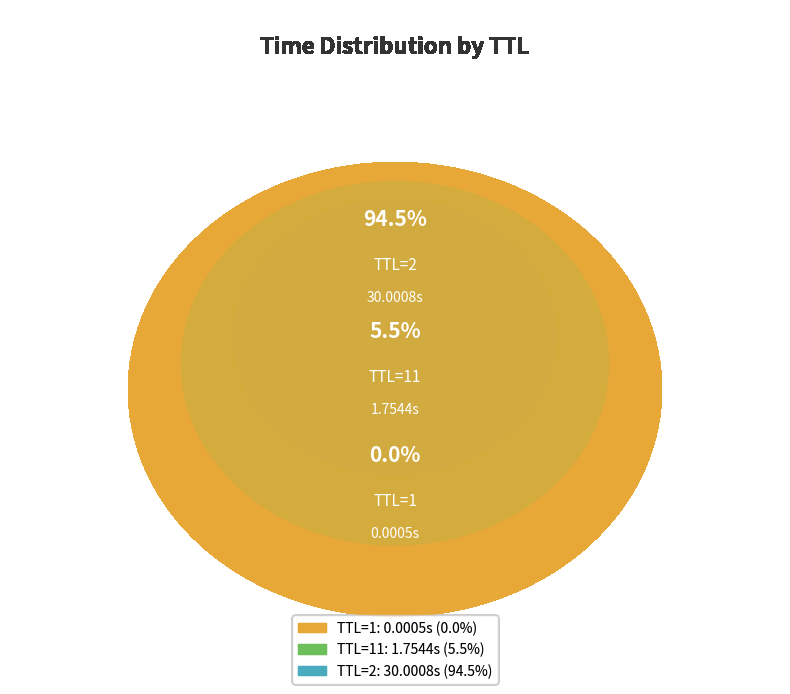

To the nearest percent, what is the difference between the TTL=11 and TTL=2 slice percentages?

89%